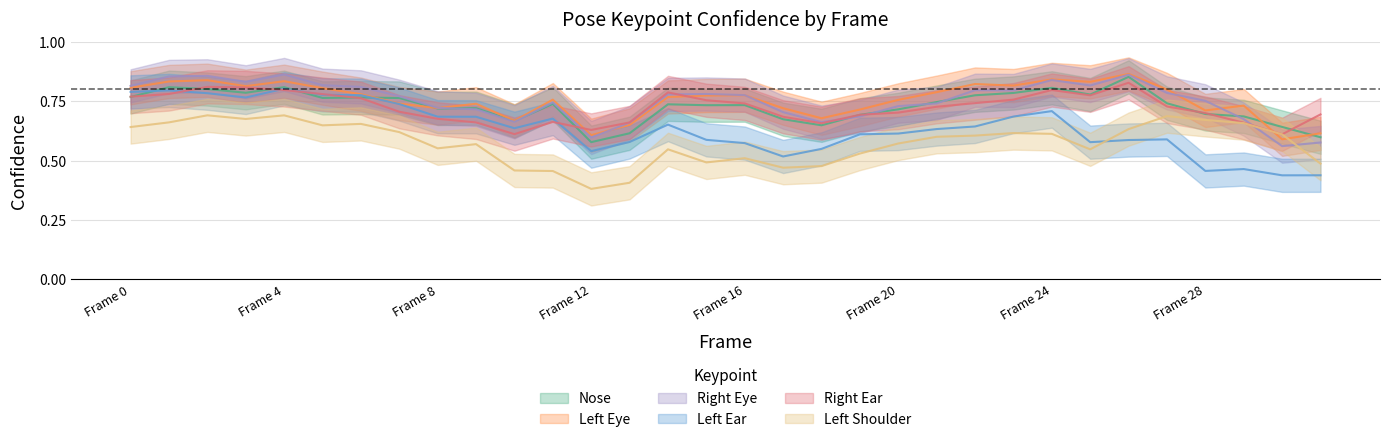

Between Frame 0 and Frame 24, which series saw the biggest shift?

a_left_ear_confidence